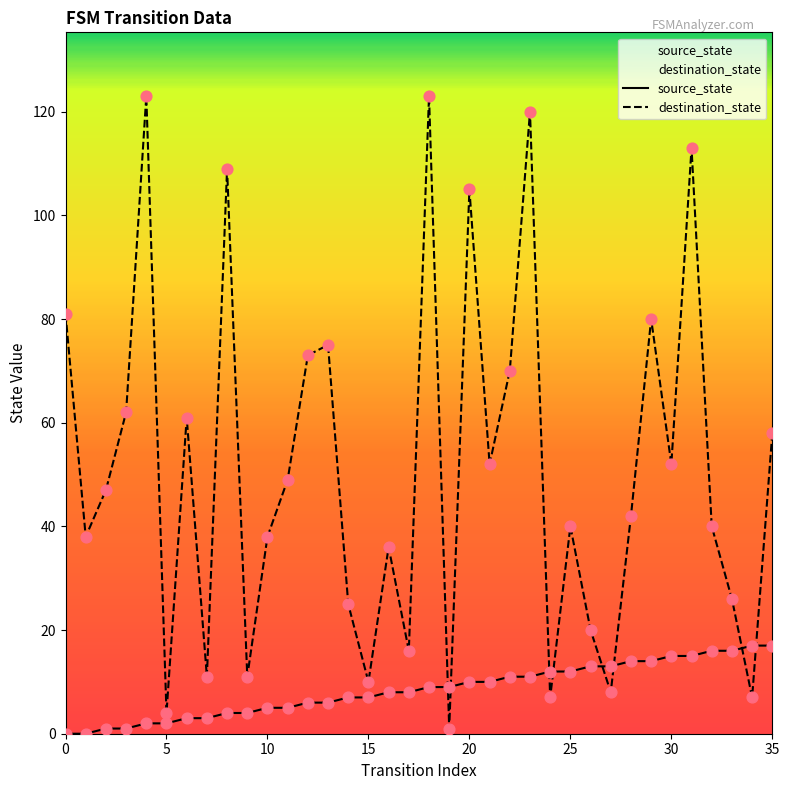

Which series has the largest Y range (max minus min)?

destination_state